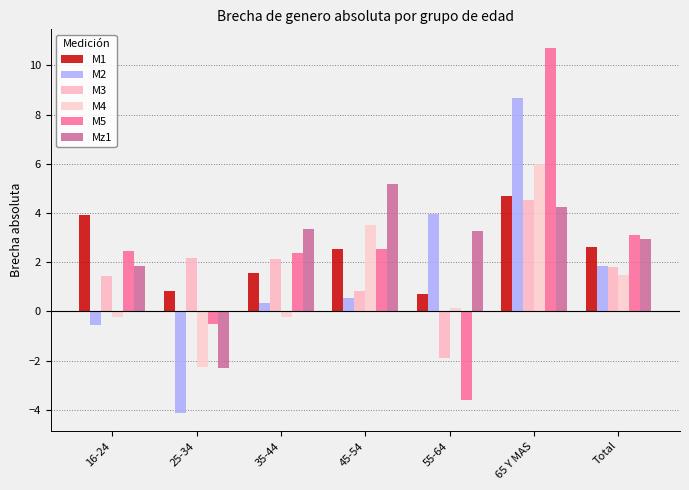

What is the total value across all series at 45-54?

15.1